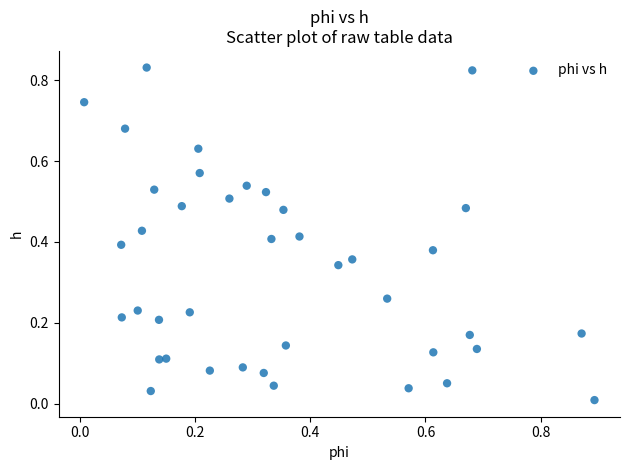

What is the range of X values (max minus min)?

0.9